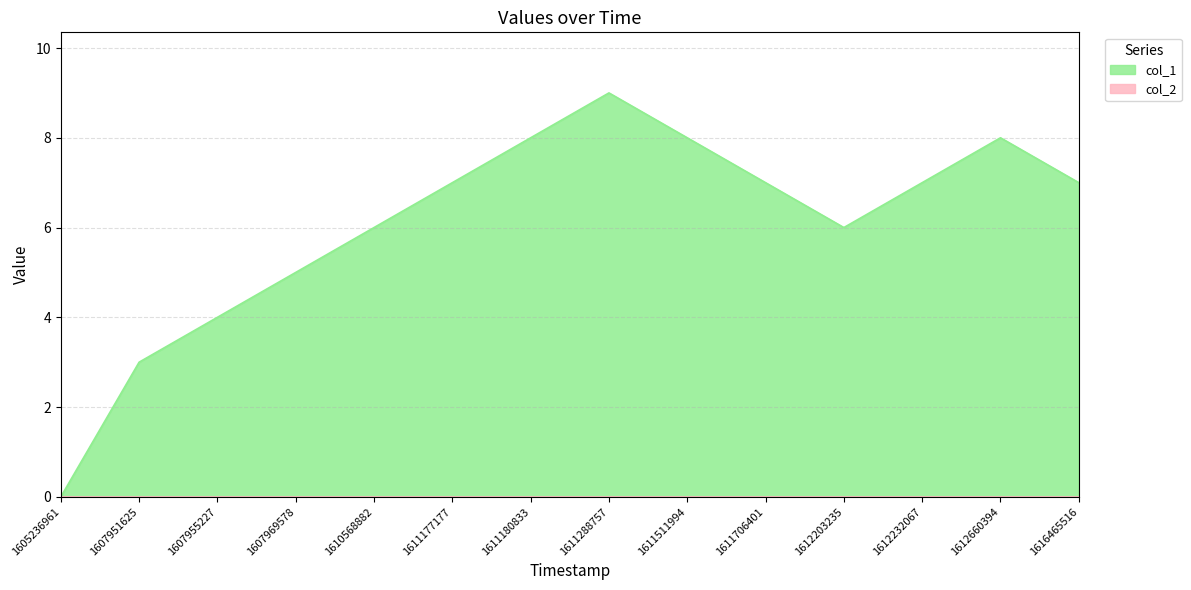

What is the difference between the second highest and minimum values?

8